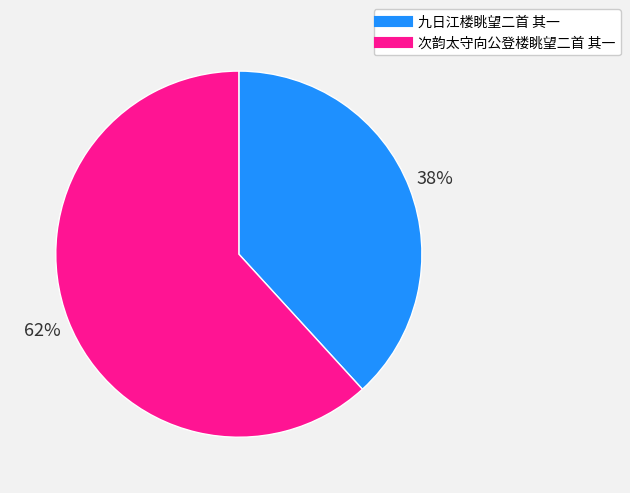

To the nearest percent, what percentage of the pie is 次韵太守向公登楼眺望二首 其一?

62%